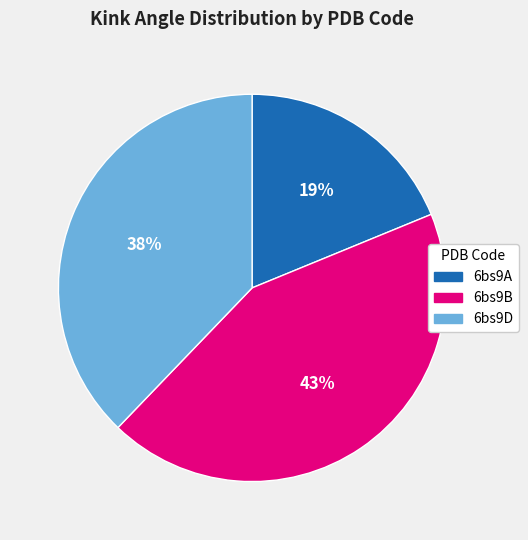

Rank the categories by value from lowest to highest.

6bs9A, 6bs9D, 6bs9B